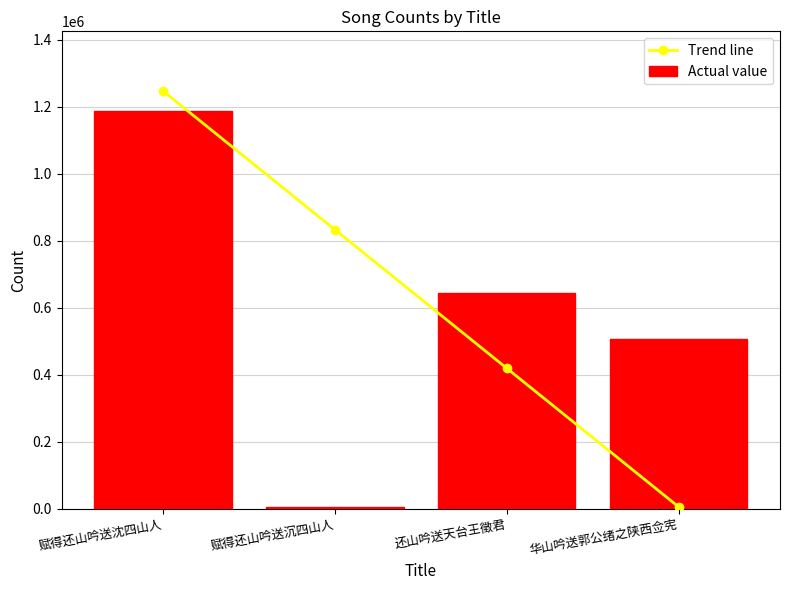

How many series are shown in this chart?

2